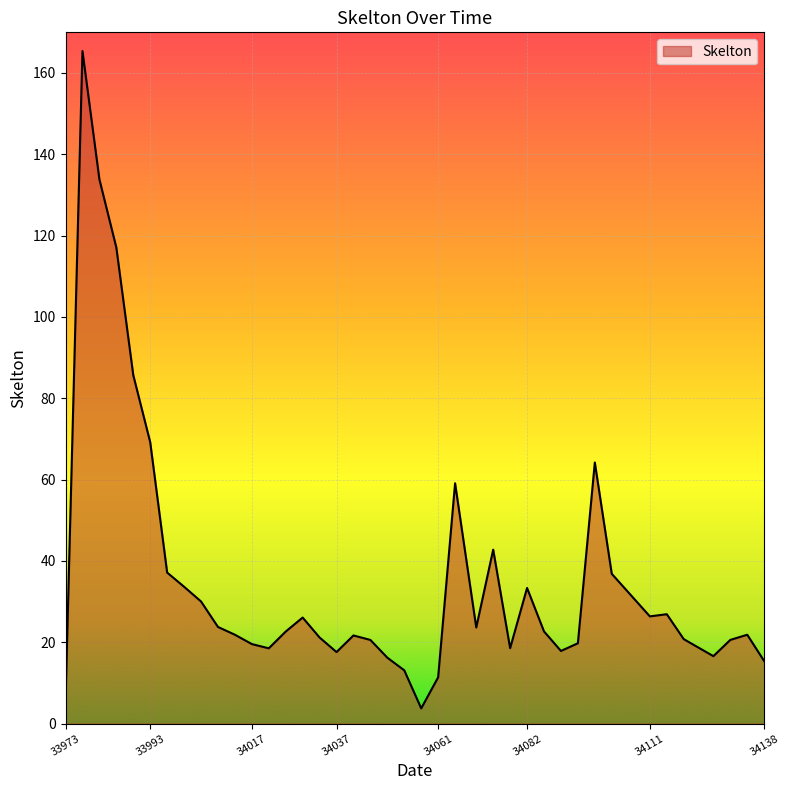

What is the maximum value shown in the chart?

165.4